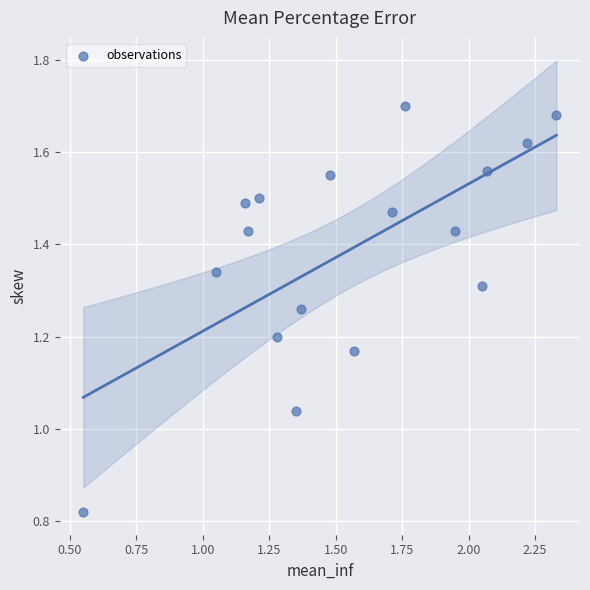

What is the range of Y values (max minus min)?

0.9